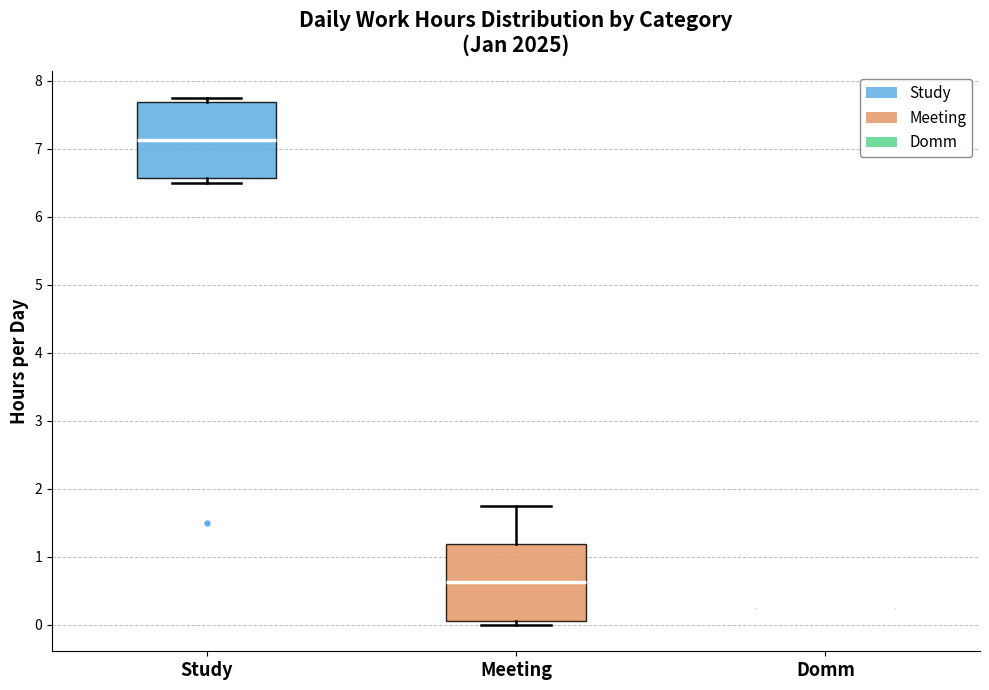

Reading left to right, read every box against the y-axis: the position of its median line, the range the box covers, and the ends of its whiskers. The values are not printed on the chart, so give them approximately, as read against the axis.

Study: median 7.1, box 6.6 to 7.7, whiskers 6.5 to 7.8
Meeting: median 0.6, box 0.1 to 1.2, whiskers 0.0 to 1.8
Domm: box collapsed to a line at 0.3, whiskers 0.3 to 0.3